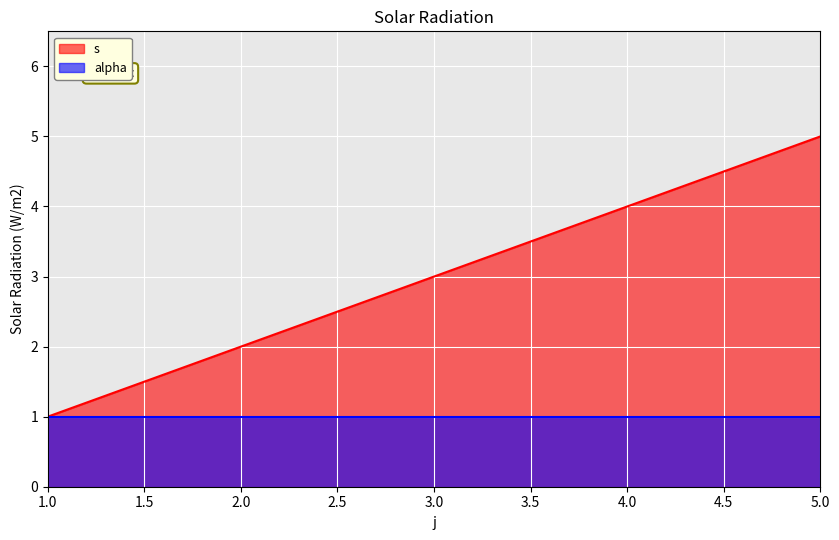

Where does the data first go above 3?

4